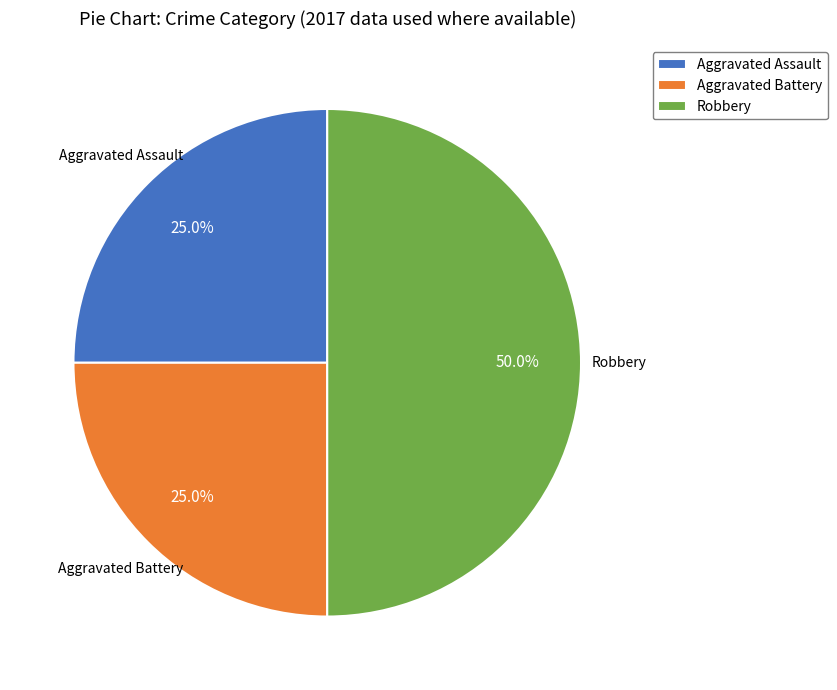

Which slice is the largest?

Robbery